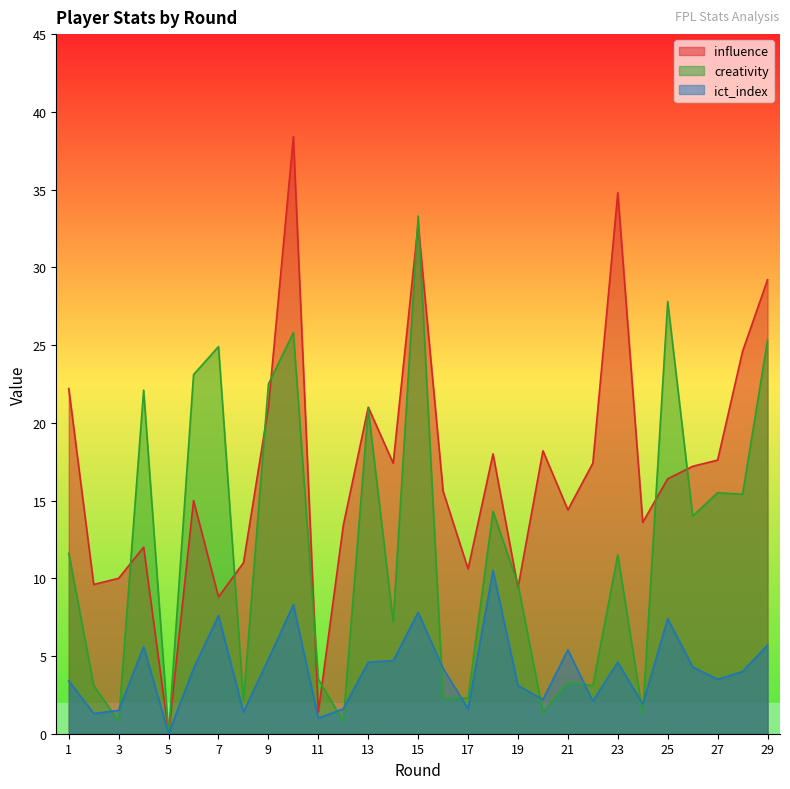

Rank the series by their average value, from lowest to highest.

ict_index, creativity, influence